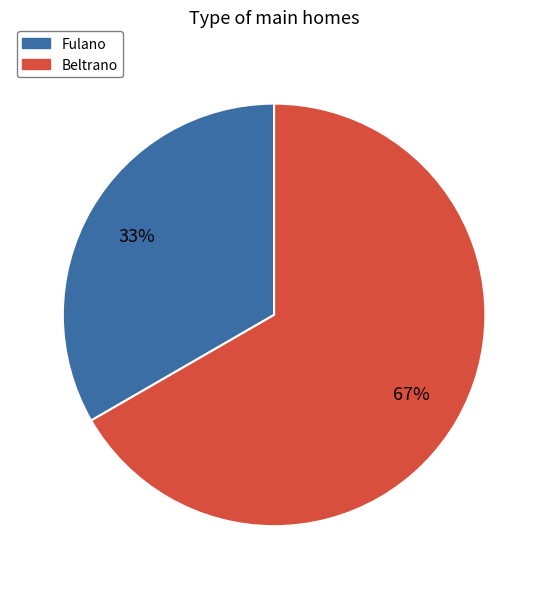

Rank the categories by value from highest to lowest.

Beltrano, Fulano